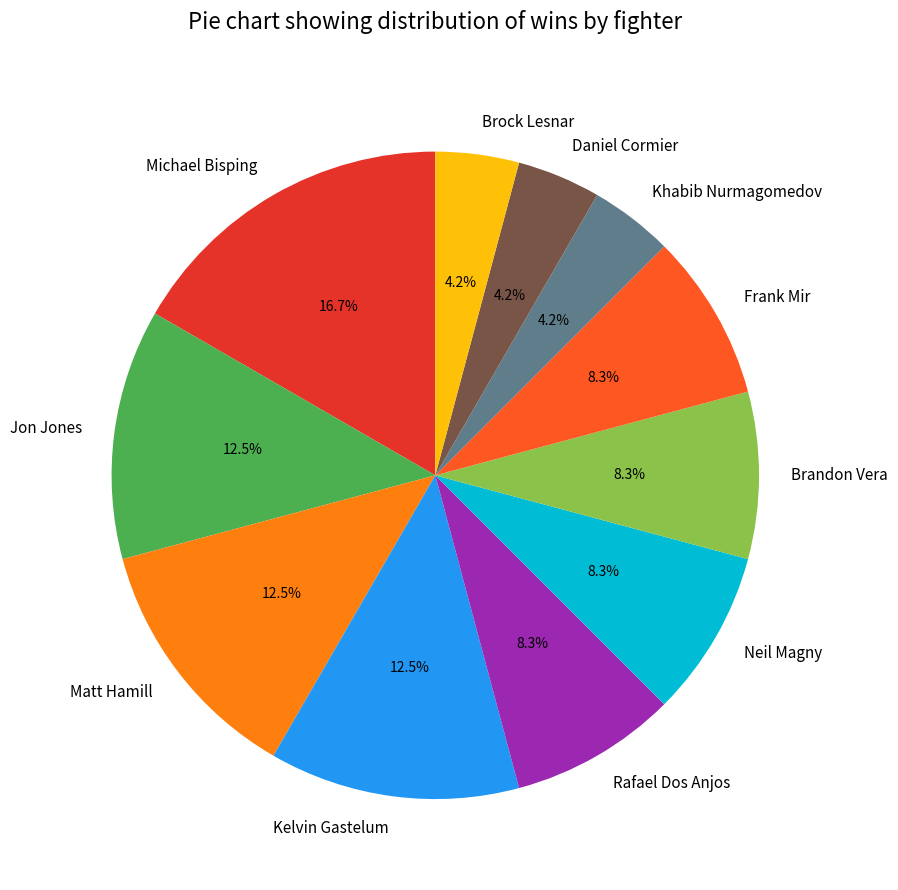

Does Frank Mir represent more than half of the total?

No